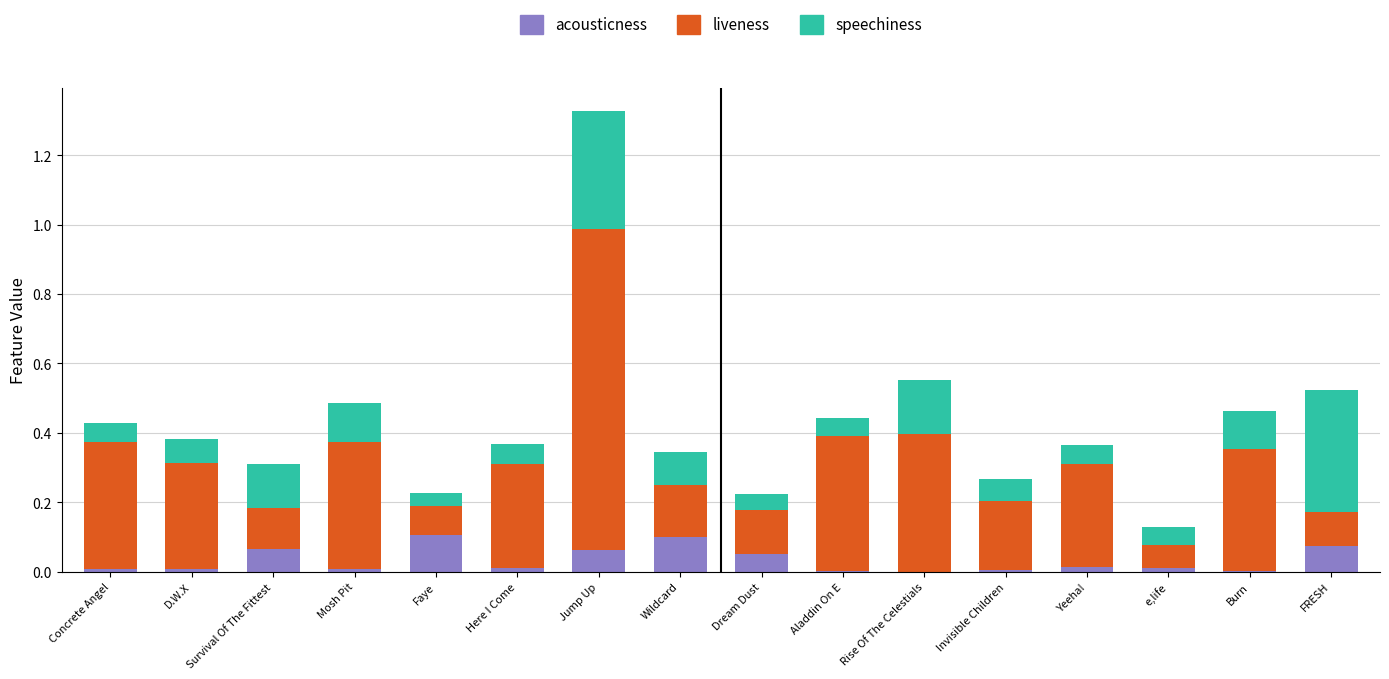

What are all the series names shown in the legend?

acousticness, liveness, speechiness